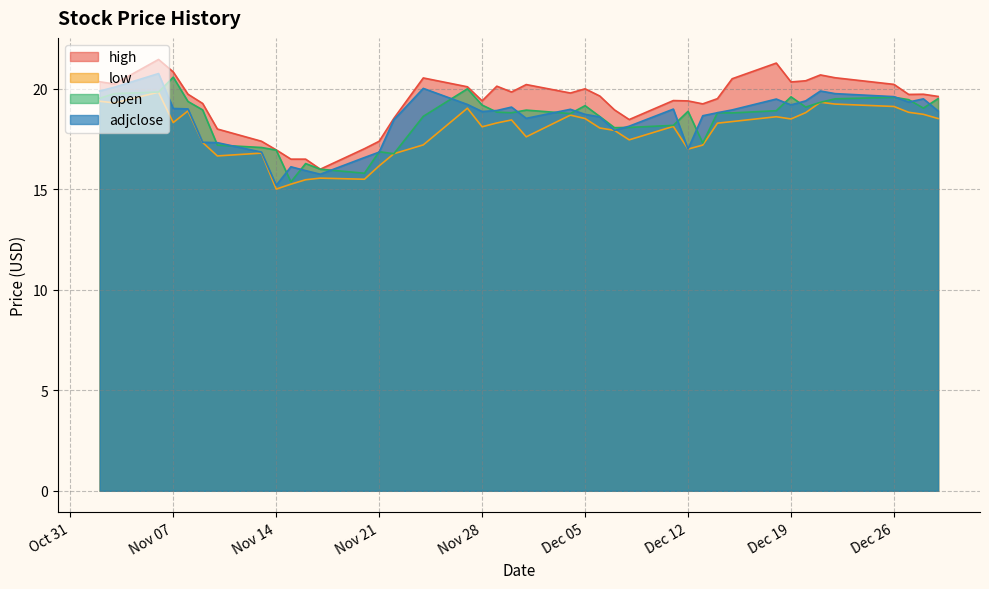

What is the difference between the maximum and second lowest values in the high series?

5.0